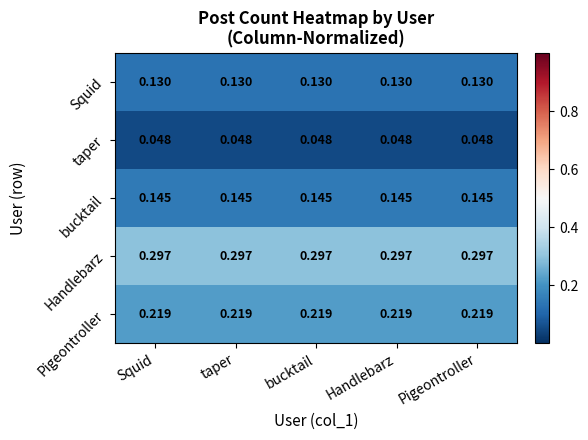

Which series has the largest total across all categories?

Handlebarz